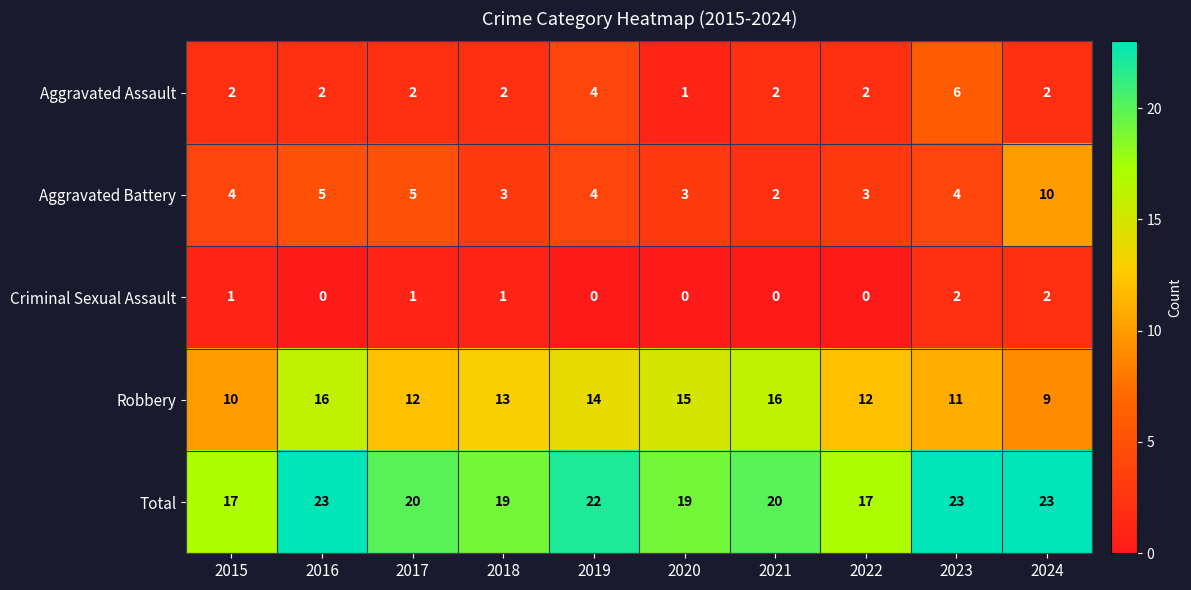

What is the difference between the maximum and minimum values in the Aggravated Assault series?

5